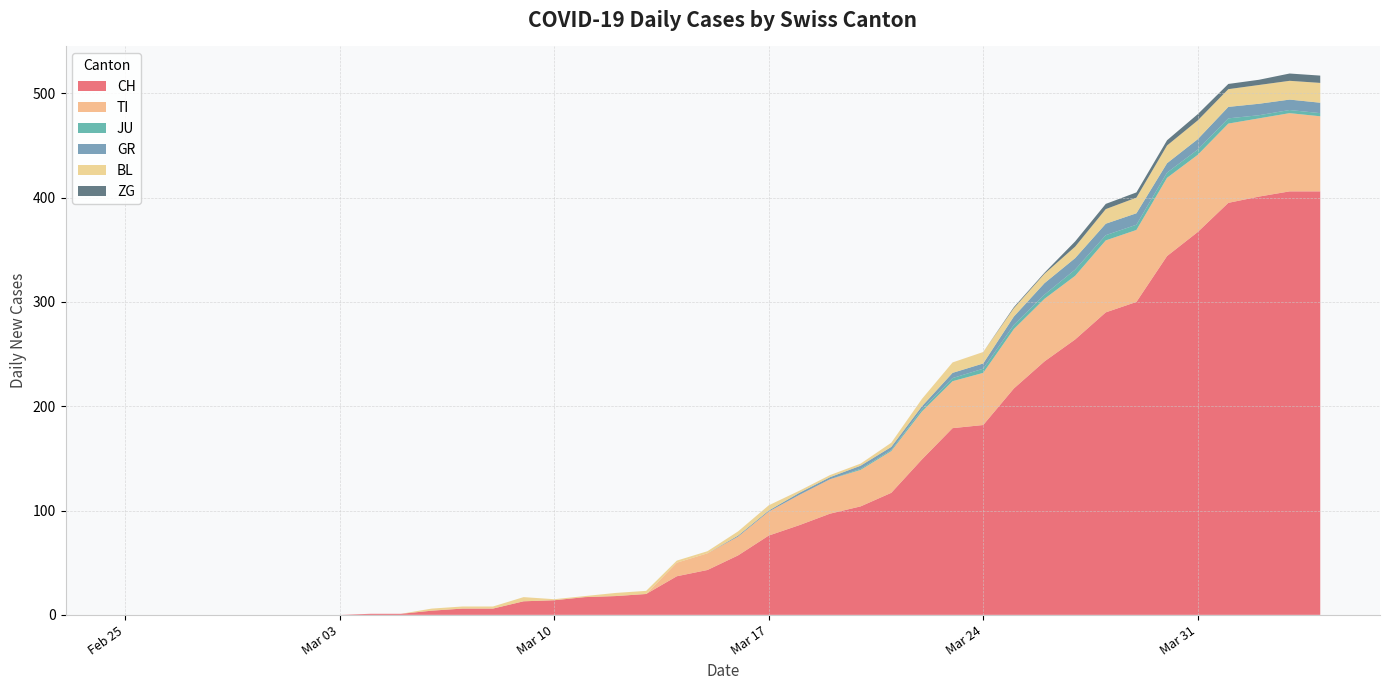

Reading left to right, extract all data points from this chart.

CH: 2020-02-25=0	2020-02-26=0	2020-02-27=0	2020-02-28=0	2020-02-29=0	2020-03-01=0	2020-03-02=0	2020-03-03=0	2020-03-04=1	2020-03-05=1	2020-03-06=4	2020-03-07=6	2020-03-08=6	2020-03-09=13	2020-03-10=14	2020-03-11=17	2020-03-12=18	2020-03-13=20	2020-03-14=37	2020-03-15=43	2020-03-16=57	2020-03-17=76	2020-03-18=86	2020-03-19=97	2020-03-20=104	2020-03-21=117	2020-03-22=149	2020-03-23=179	2020-03-24=182	2020-03-25=217	2020-03-26=243	2020-03-27=264	2020-03-28=290	2020-03-29=300	2020-03-30=344	2020-03-31=367	2020-04-01=395	2020-04-02=401	2020-04-03=406	2020-04-04=406
TI: 2020-02-25=0	2020-02-26=0	2020-02-27=0	2020-02-28=0	2020-02-29=0	2020-03-01=0	2020-03-02=0	2020-03-03=0	2020-03-04=0	2020-03-05=0	2020-03-06=0	2020-03-07=0	2020-03-08=0	2020-03-09=0	2020-03-10=0	2020-03-11=0	2020-03-12=0	2020-03-13=0	2020-03-14=13	2020-03-15=16	2020-03-16=18	2020-03-17=23	2020-03-18=29	2020-03-19=33	2020-03-20=35	2020-03-21=40	2020-03-22=46	2020-03-23=45	2020-03-24=50	2020-03-25=57	2020-03-26=60	2020-03-27=61	2020-03-28=69	2020-03-29=69	2020-03-30=75	2020-03-31=74	2020-04-01=76	2020-04-02=75	2020-04-03=75	2020-04-04=72
JU: 2020-02-25=0	2020-02-26=0	2020-02-27=0	2020-02-28=0	2020-02-29=0	2020-03-01=0	2020-03-02=0	2020-03-03=0	2020-03-04=0	2020-03-05=0	2020-03-06=0	2020-03-07=0	2020-03-08=0	2020-03-09=0	2020-03-10=0	2020-03-11=0	2020-03-12=0	2020-03-13=0	2020-03-14=0	2020-03-15=0	2020-03-16=0	2020-03-17=0	2020-03-18=0	2020-03-19=0	2020-03-20=1	2020-03-21=1	2020-03-22=2	2020-03-23=3	2020-03-24=4	2020-03-25=4	2020-03-26=4	2020-03-27=6	2020-03-28=5	2020-03-29=5	2020-03-30=5	2020-03-31=5	2020-04-01=5	2020-04-02=3	2020-04-03=3	2020-04-04=3
GR: 2020-02-25=0	2020-02-26=0	2020-02-27=0	2020-02-28=0	2020-02-29=0	2020-03-01=0	2020-03-02=0	2020-03-03=0	2020-03-04=0	2020-03-05=0	2020-03-06=0	2020-03-07=0	2020-03-08=0	2020-03-09=0	2020-03-10=0	2020-03-11=0	2020-03-12=0	2020-03-13=0	2020-03-14=0	2020-03-15=0	2020-03-16=1	2020-03-17=1	2020-03-18=2	2020-03-19=2	2020-03-20=3	2020-03-21=3	2020-03-22=3	2020-03-23=5	2020-03-24=5	2020-03-25=8	2020-03-26=11	2020-03-27=11	2020-03-28=11	2020-03-29=11	2020-03-30=9	2020-03-31=10	2020-04-01=11	2020-04-02=11	2020-04-03=10	2020-04-04=10
BL: 2020-02-25=0	2020-02-26=0	2020-02-27=0	2020-02-28=0	2020-02-29=0	2020-03-01=0	2020-03-02=0	2020-03-03=0	2020-03-04=0	2020-03-05=0	2020-03-06=2	2020-03-07=2	2020-03-08=2	2020-03-09=4	2020-03-10=1	2020-03-11=1	2020-03-12=3	2020-03-13=3	2020-03-14=2	2020-03-15=2	2020-03-16=4	2020-03-17=5	2020-03-18=2	2020-03-19=2	2020-03-20=2	2020-03-21=4	2020-03-22=7	2020-03-23=10	2020-03-24=11	2020-03-25=8	2020-03-26=9	2020-03-27=11	2020-03-28=14	2020-03-29=15	2020-03-30=17	2020-03-31=18	2020-04-01=17	2020-04-02=18	2020-04-03=18	2020-04-04=19
ZG: 2020-02-25=0	2020-02-26=0	2020-02-27=0	2020-02-28=0	2020-02-29=0	2020-03-01=0	2020-03-02=0	2020-03-03=0	2020-03-04=0	2020-03-05=0	2020-03-06=0	2020-03-07=0	2020-03-08=0	2020-03-09=0	2020-03-10=0	2020-03-11=0	2020-03-12=0	2020-03-13=0	2020-03-14=0	2020-03-15=0	2020-03-16=0	2020-03-17=0	2020-03-18=0	2020-03-19=0	2020-03-20=0	2020-03-21=0	2020-03-22=0	2020-03-23=0	2020-03-24=0	2020-03-25=1	2020-03-26=1	2020-03-27=5	2020-03-28=5	2020-03-29=5	2020-03-30=5	2020-03-31=6	2020-04-01=5	2020-04-02=5	2020-04-03=7	2020-04-04=7